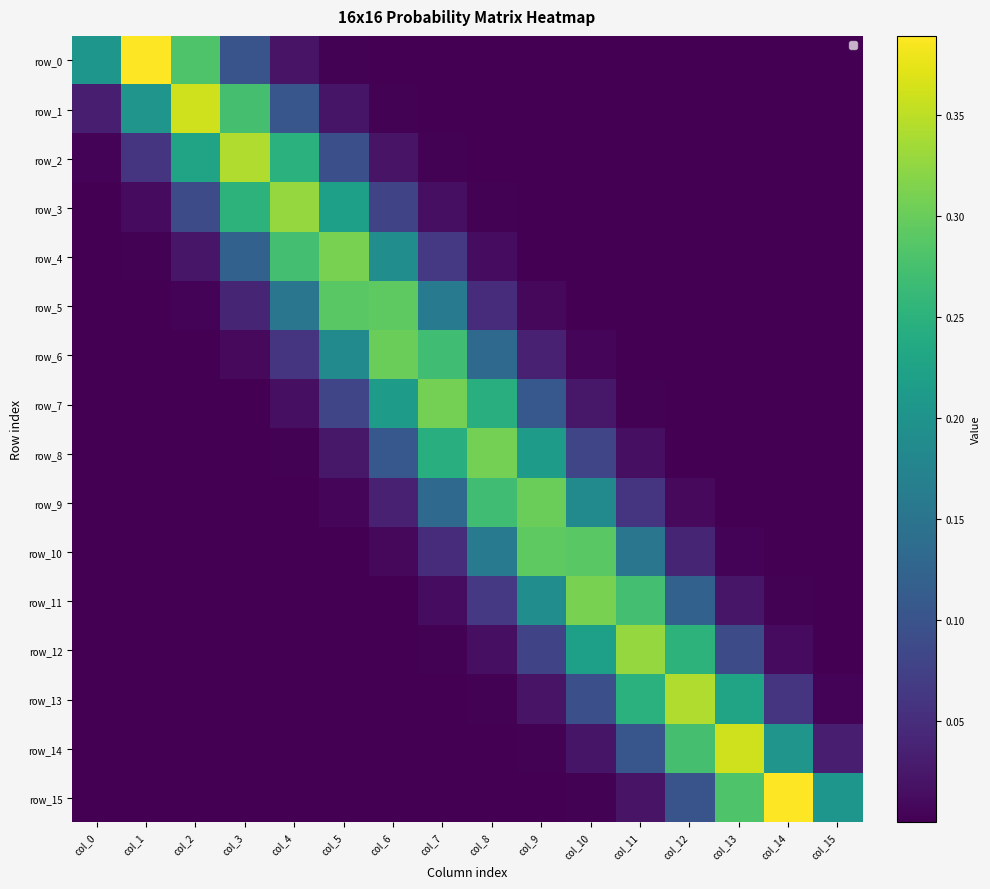

True or false: row_2 has a value of 0.4 at col_2.

False